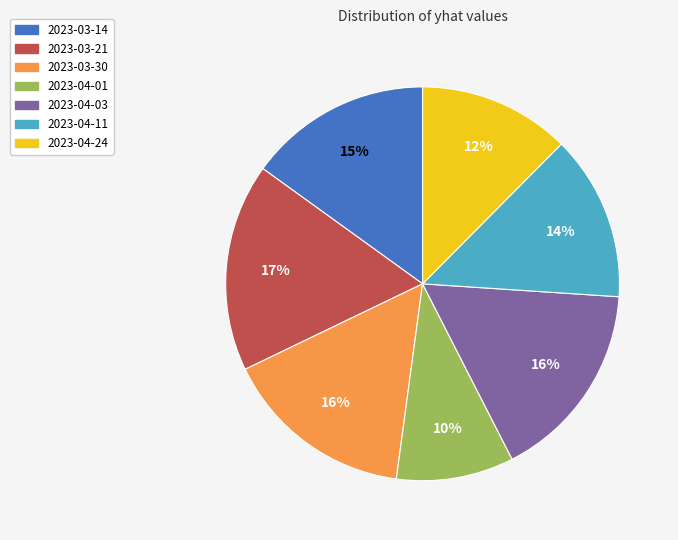

True or false: 2023-03-21 accounts for 17% of the total.

True